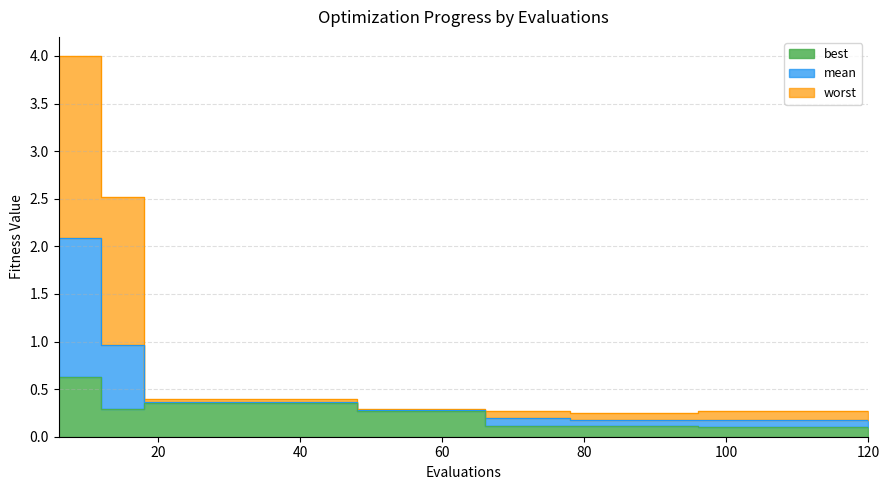

Reading left to right, what are all the values shown in this chart?

mean: 6=2.1	12=1.0	18=0.4	24=0.4	30=0.4	36=0.4	42=0.4	48=0.3	54=0.3	60=0.3	66=0.2	72=0.2	78=0.2	84=0.2	90=0.2	96=0.2	102=0.2	108=0.2	114=0.2	120=0.2
best: 6=0.6	12=0.3	18=0.4	24=0.4	30=0.4	36=0.4	42=0.4	48=0.3	54=0.3	60=0.3	66=0.1	72=0.1	78=0.1	84=0.1	90=0.1	96=0.1	102=0.1	108=0.1	114=0.1	120=0.1
worst: 6=4.0	12=2.5	18=0.4	24=0.4	30=0.4	36=0.4	42=0.4	48=0.3	54=0.3	60=0.3	66=0.3	72=0.3	78=0.3	84=0.3	90=0.3	96=0.3	102=0.3	108=0.3	114=0.3	120=0.3